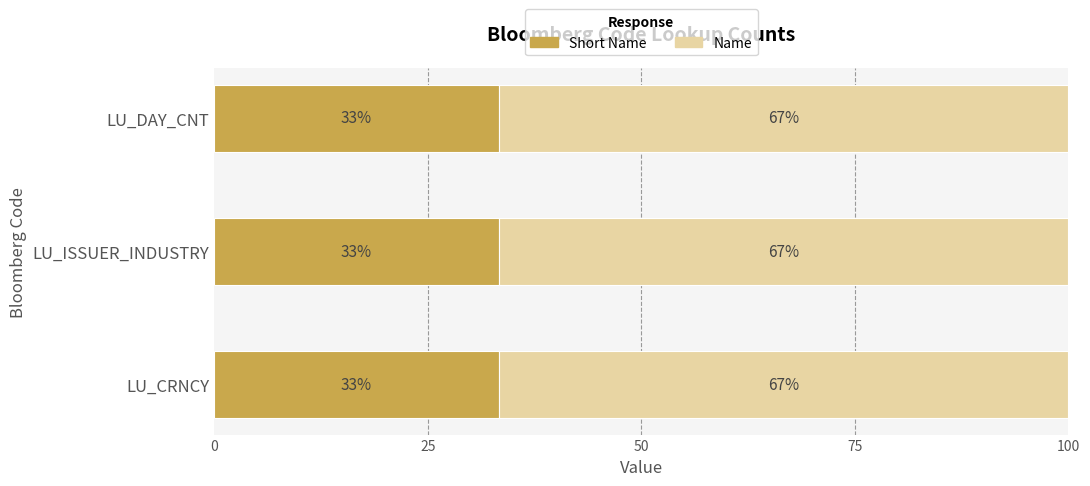

At which category is the sum across all series the highest?

LU_DAY_CNT